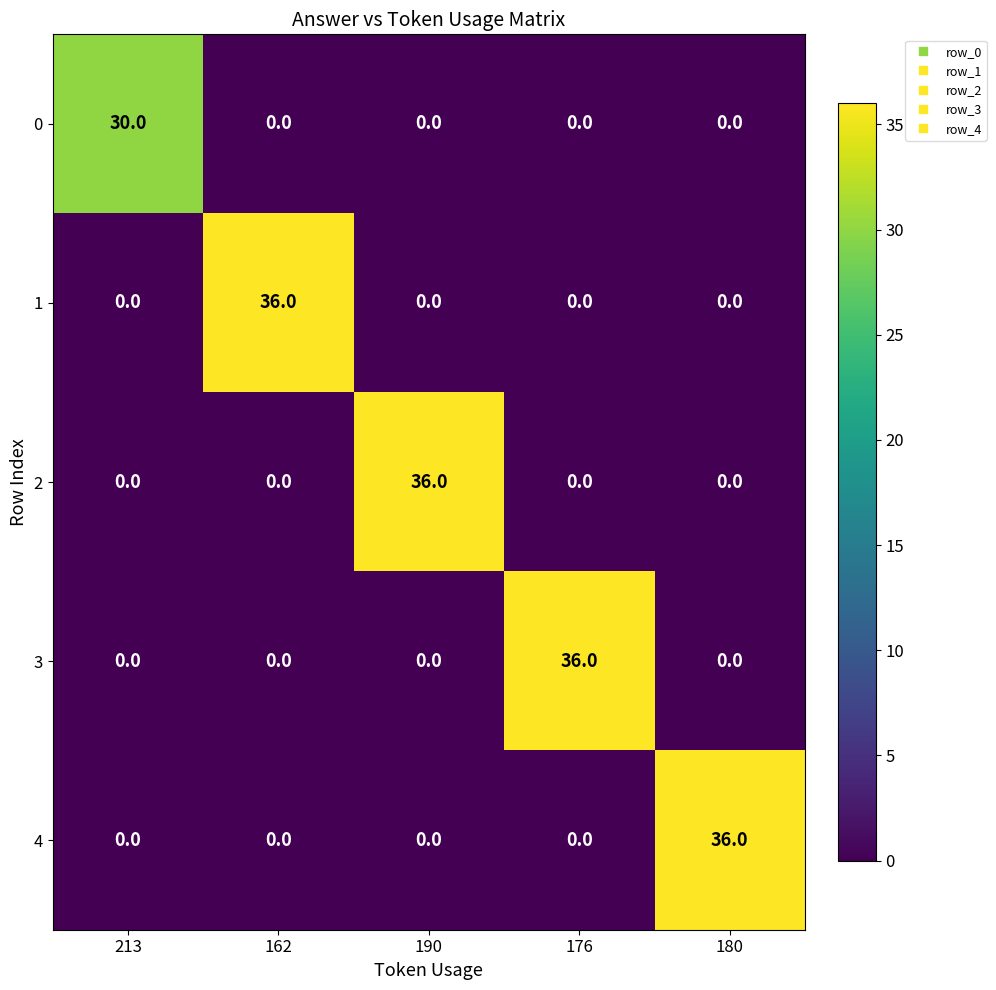

Reading right to left, what are all the values shown in this chart?

0: 0	0	0	0	30
1: 0	0	0	36	0
2: 0	0	36	0	0
3: 0	36	0	0	0
4: 36	0	0	0	0